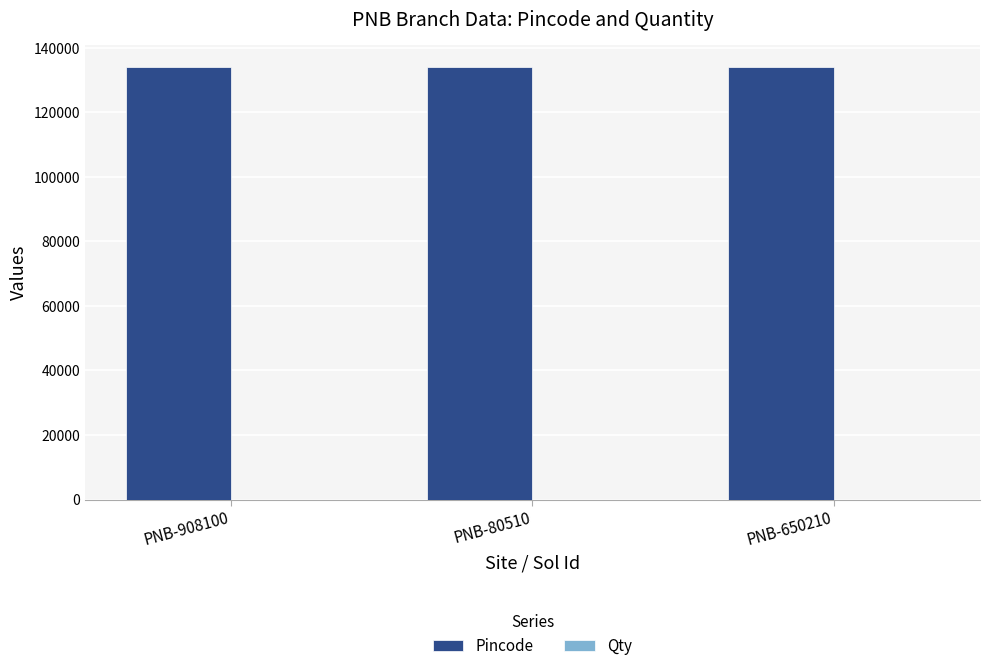

The Pincode series shows 134108 at PNB-650210. True or false?

True